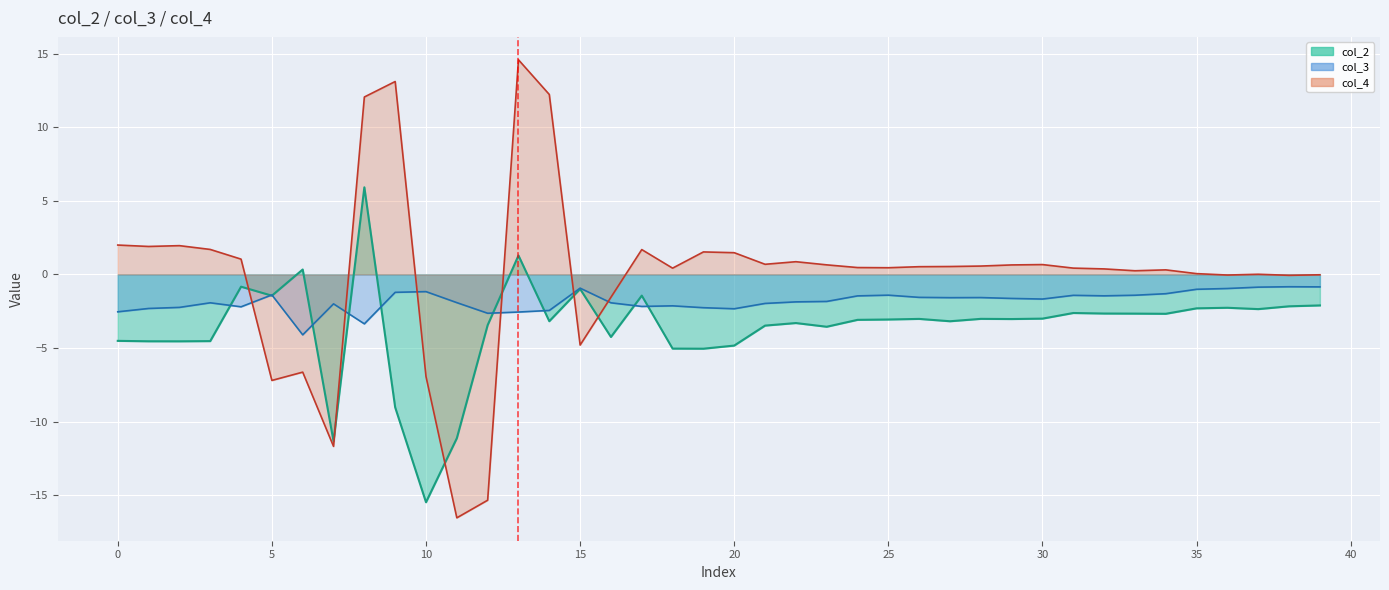

How many data points does each series have?

40